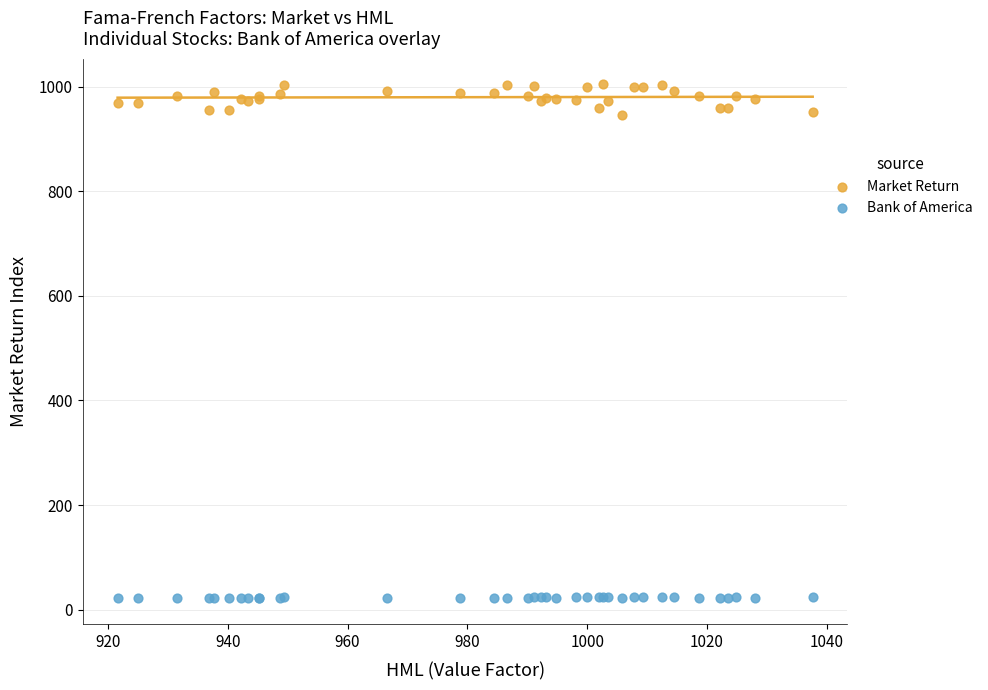

Which series has the widest spread of Y values?

Market Return